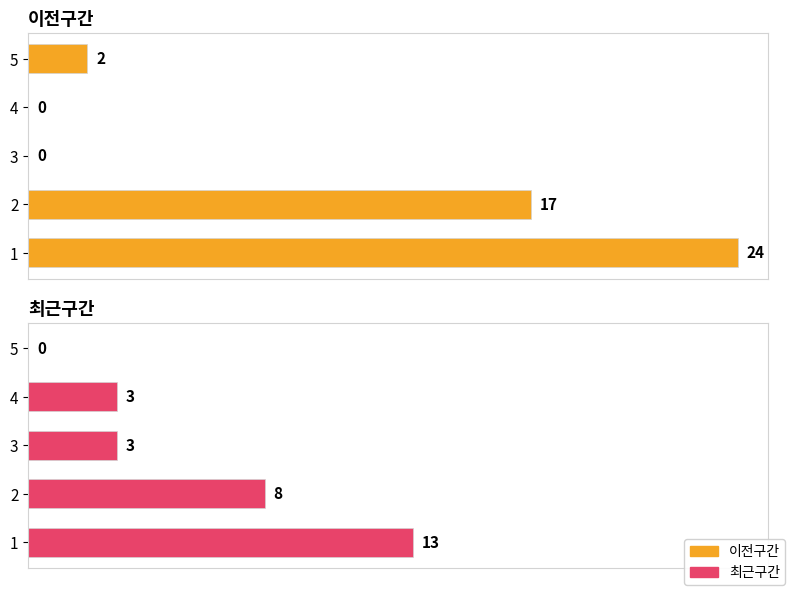

At how many categories does at least one series exceed 3?

2